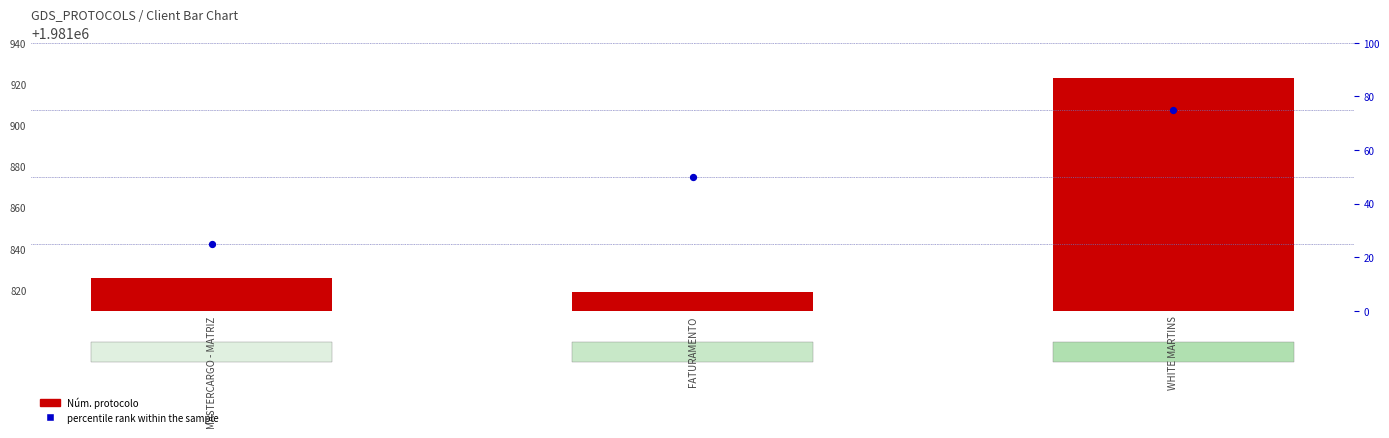

Which series contains the highest Y value?

Núm. protocolo